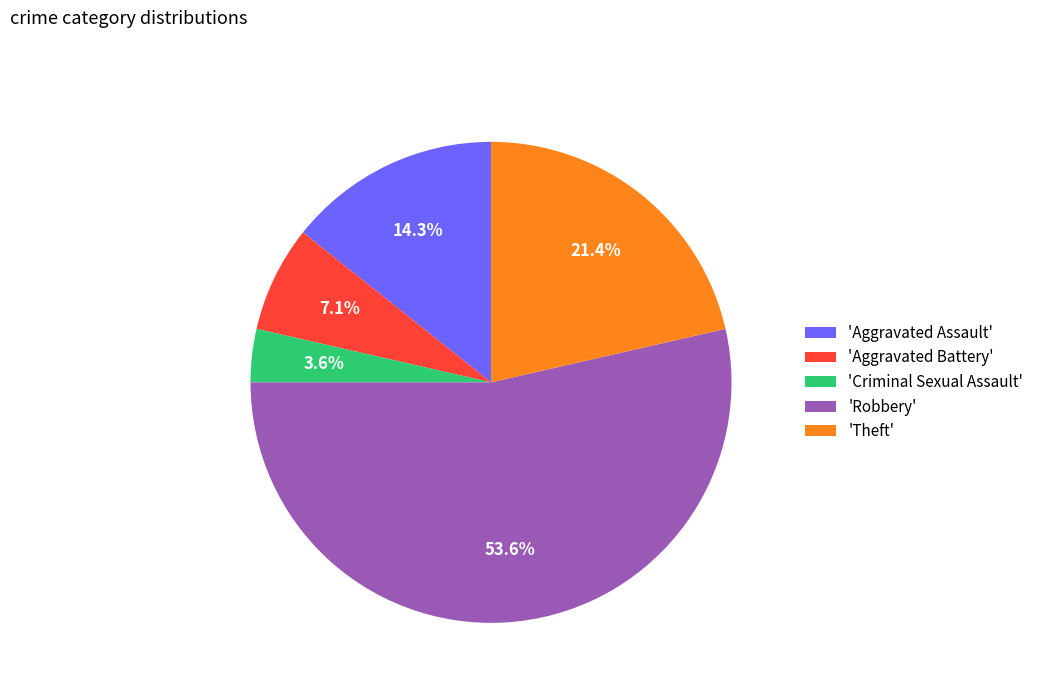

What portion of the pie excludes 'Robbery'?

46.4%